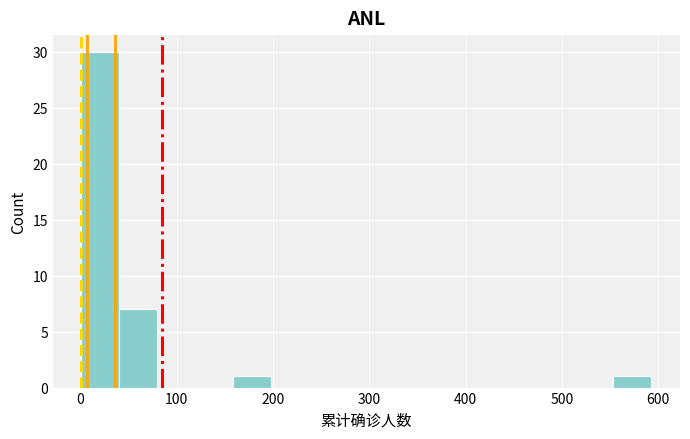

Read against the x-axis, roughly where is the centre of the tallest bar?

20